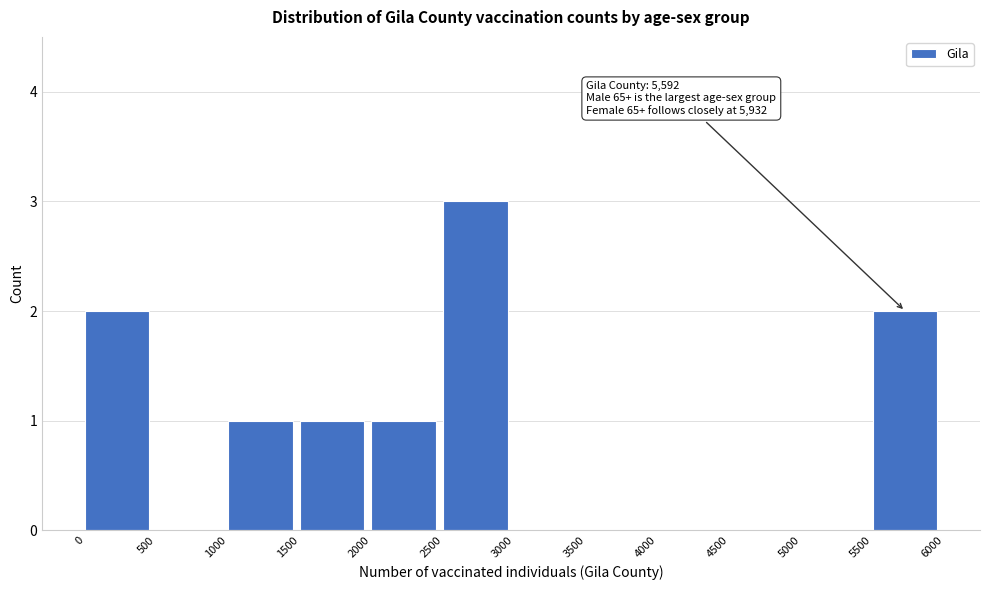

Reading left to right, transcribe all the data shown in this chart.

0=2	500=0	1000=1	1500=1	2000=1	2500=3	3000=0	3500=0	4000=0	4500=0	5000=0	5500=2